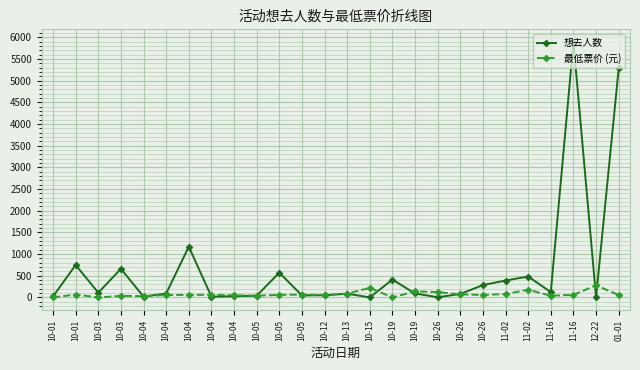

True or false: 想去人数 has a value of 1925.5 at 01-01.

False